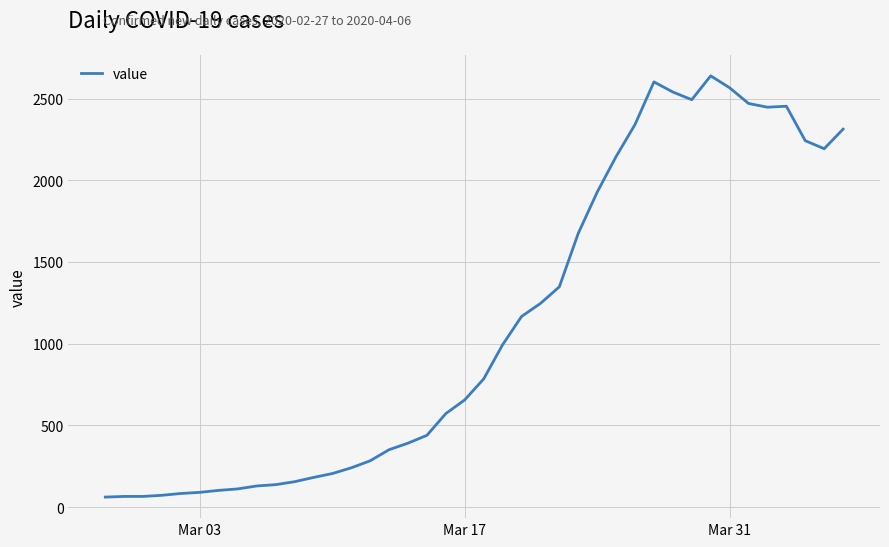

What is the smallest value displayed?

61